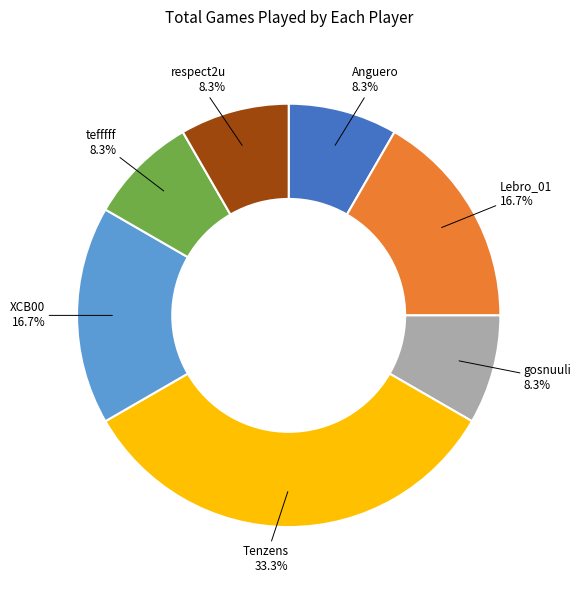

To the nearest percent, what portion does Anguero represent?

8%